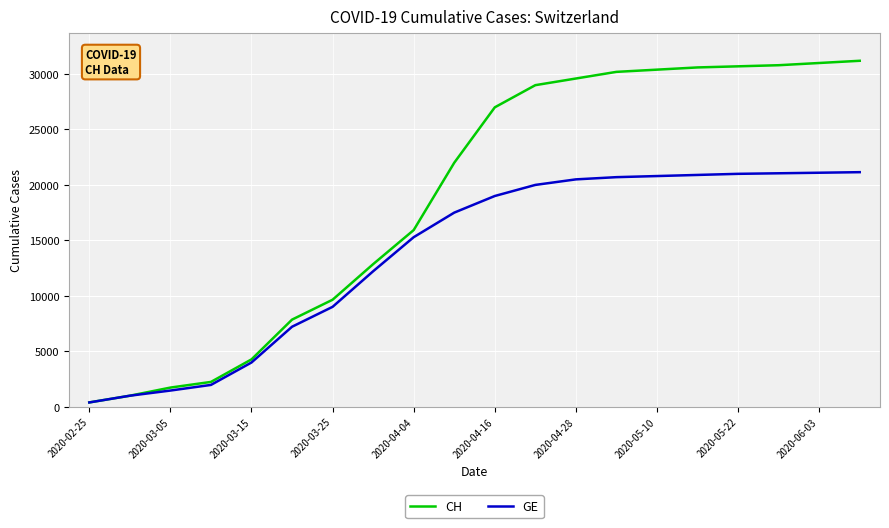

Which series has the widest spread of values?

CH